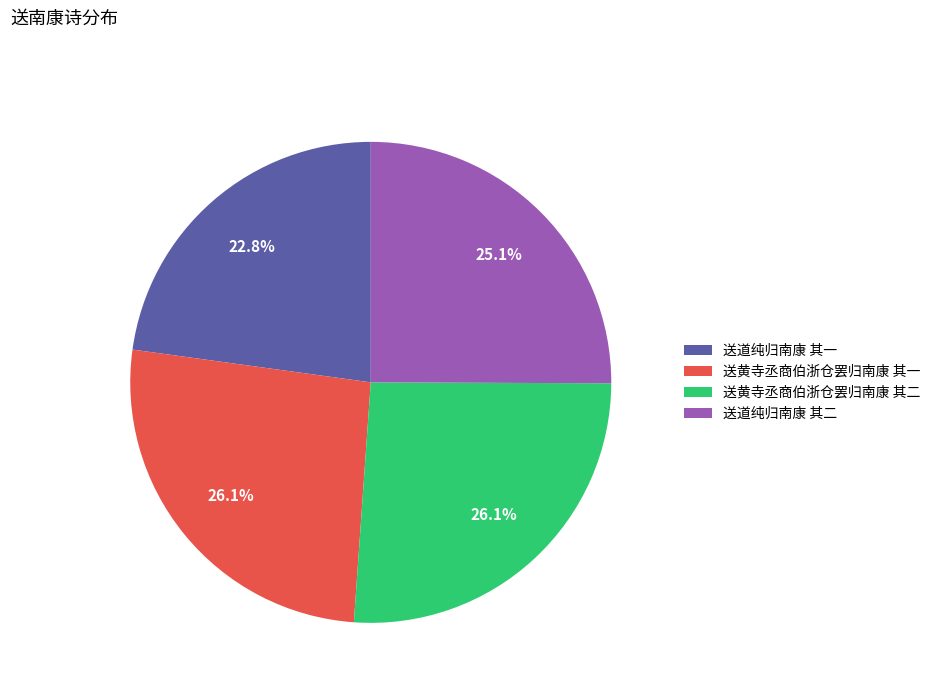

Is there a majority slice in this chart?

No